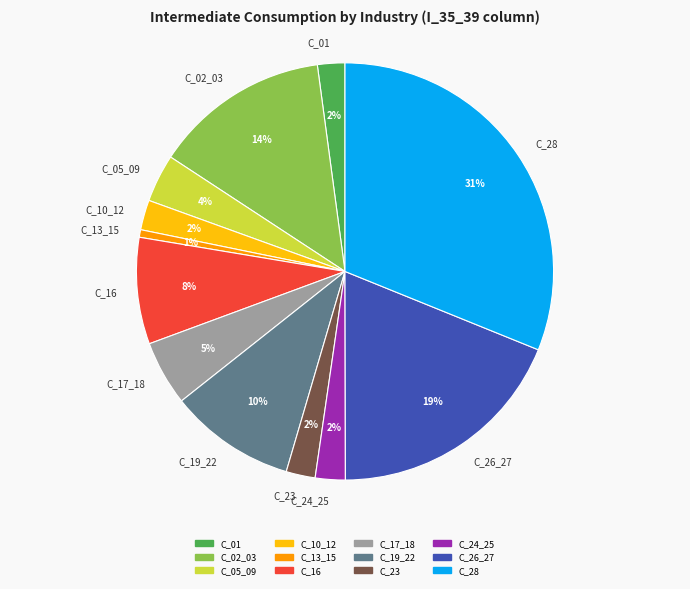

Does C_05_09 account for over 50% of the chart?

No